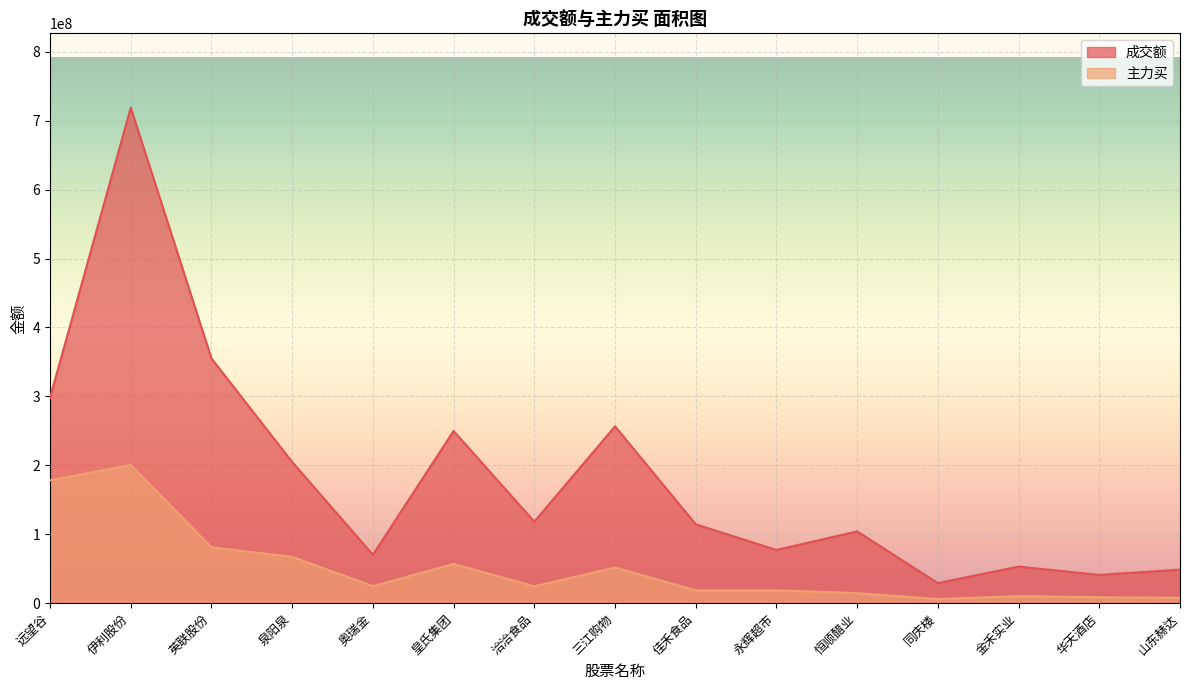

What is the maximum value for 成交额?

718955795